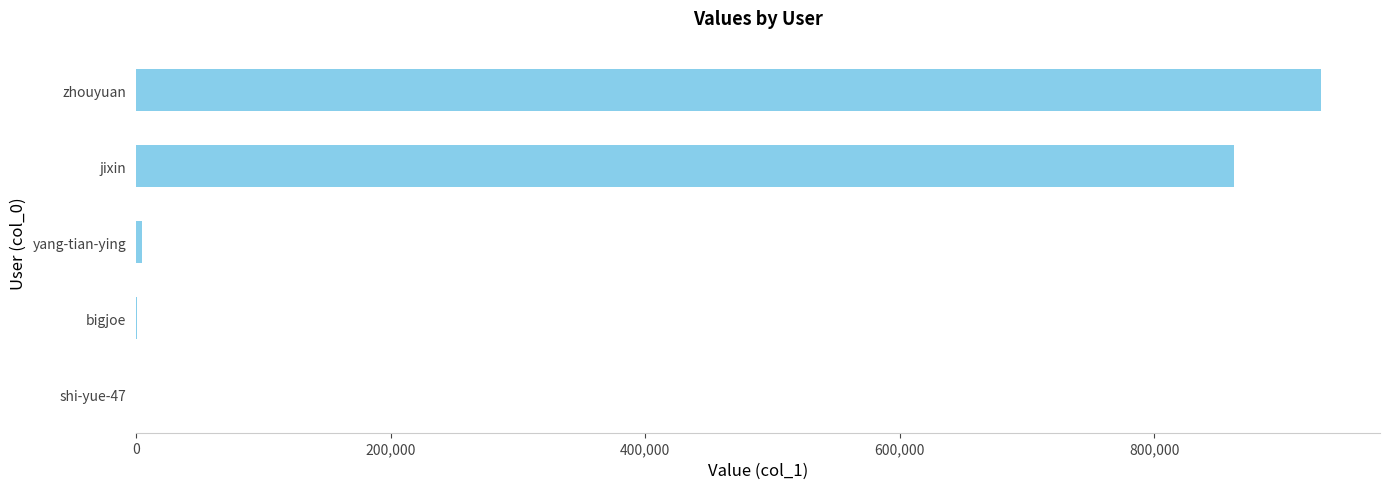

What is the sum of all values?

1798435